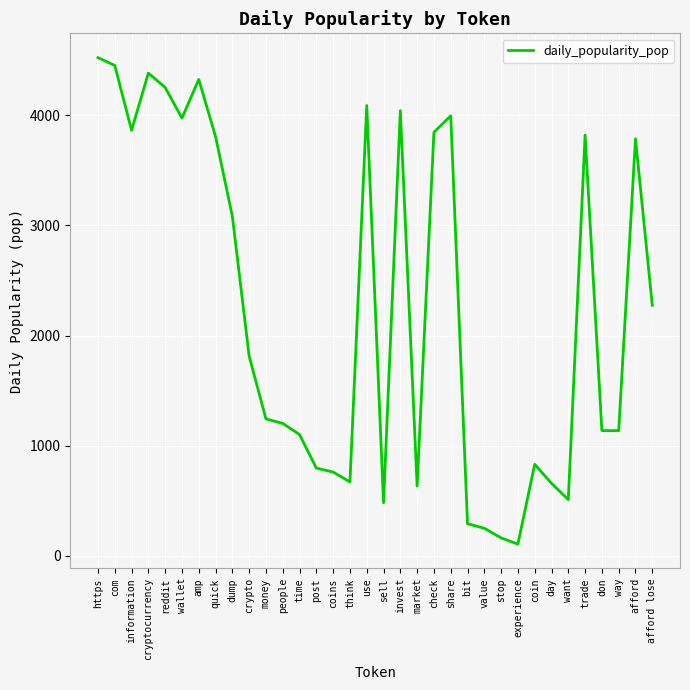

What is the difference between the values at quick and day?

3148.3